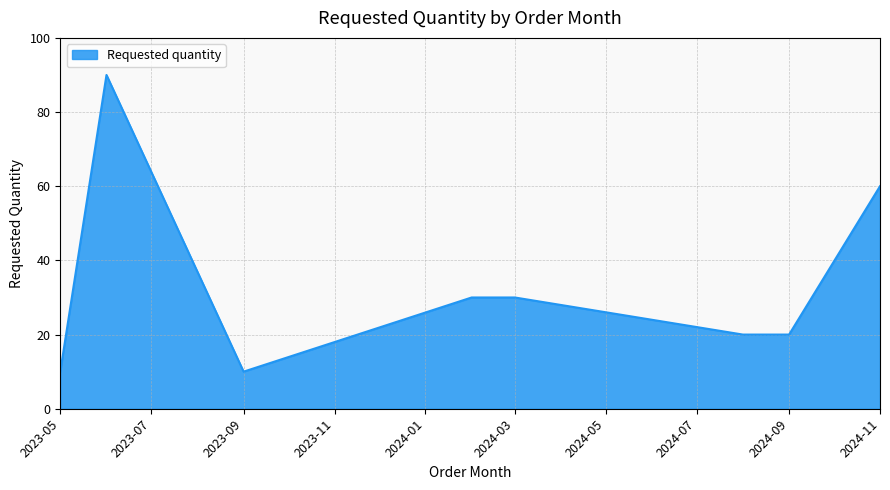

What is the average value?

34